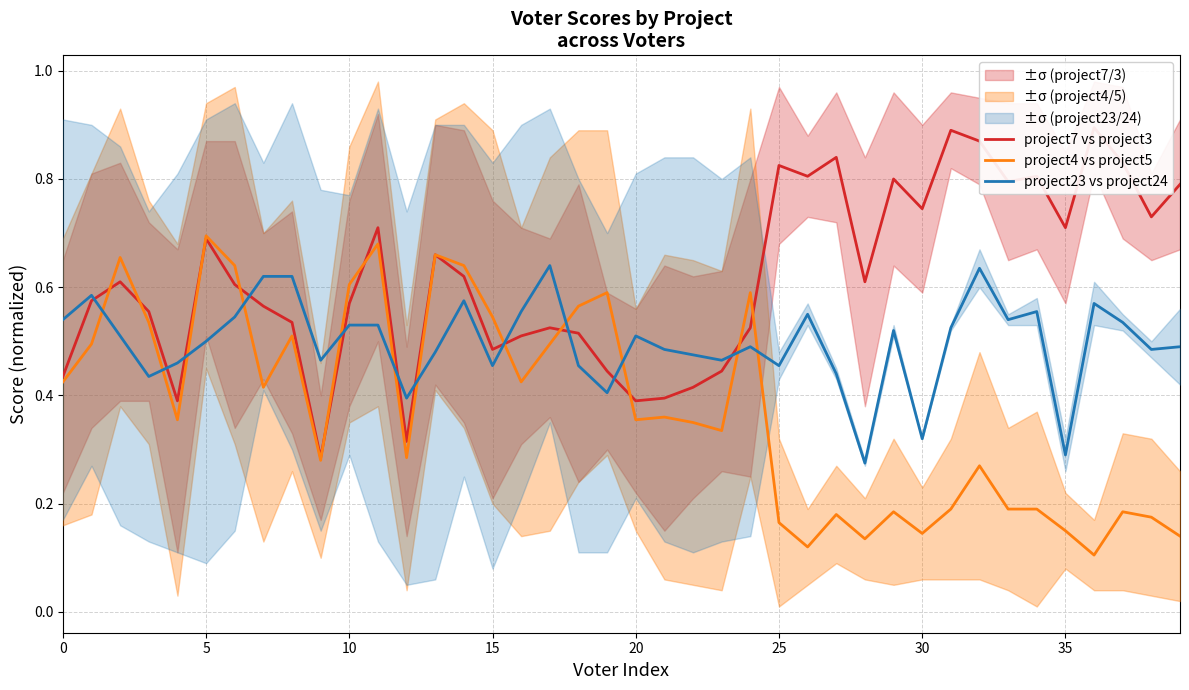

How many interior local peaks does the project7 vs project3 series have?

11